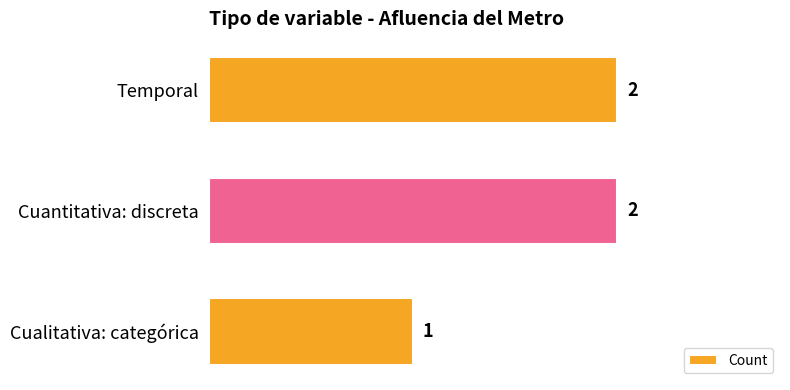

Where is the data nearest to the value 1?

Cualitativa: categórica